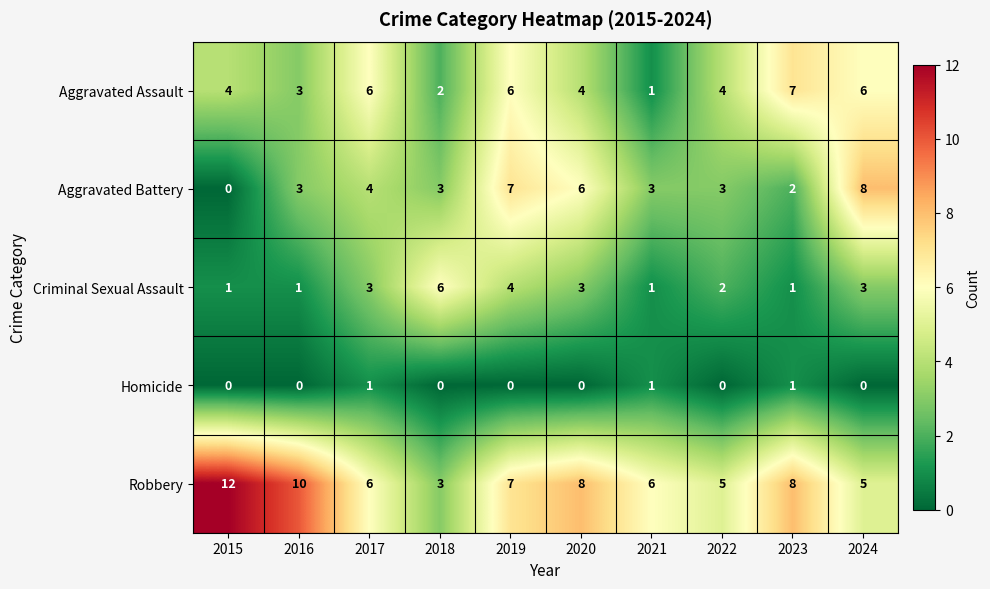

At which category is the sum across all series the highest?

2019